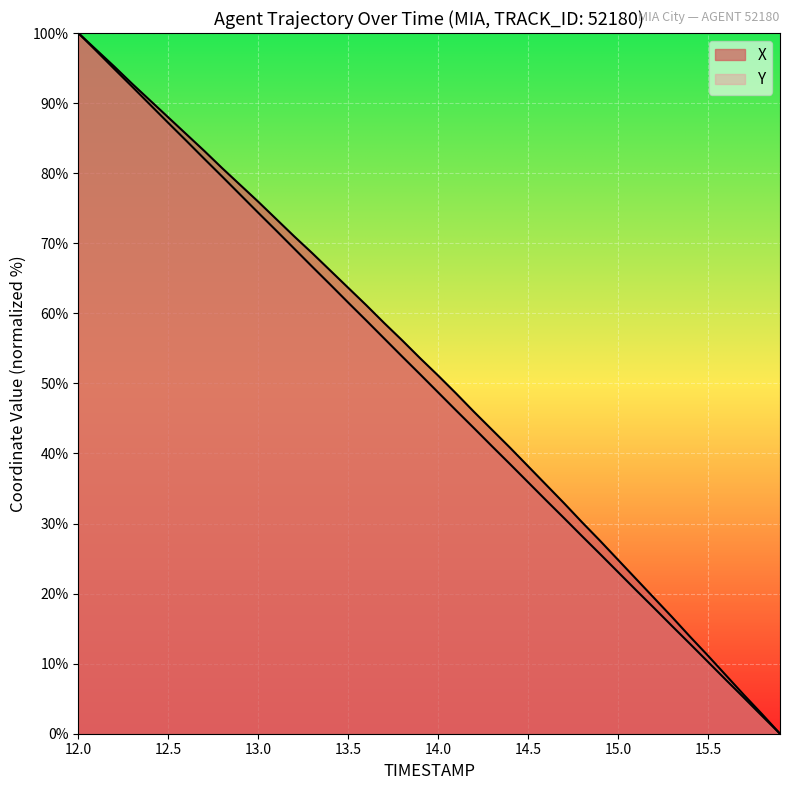

Is the value of Y at 12.4 greater than the value of X at 12.7?

Yes